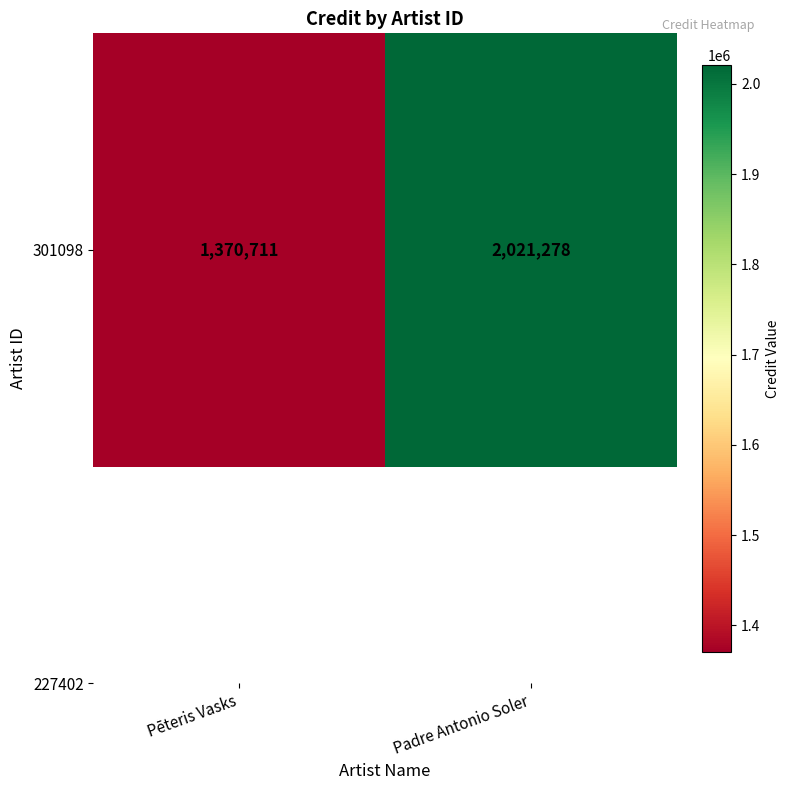

Which label corresponds to the smallest value in the chart?

Pēteris Vasks